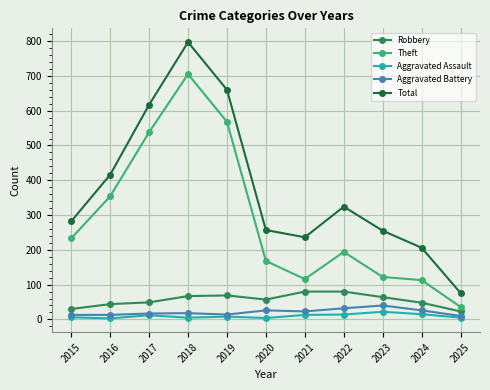

What is the difference between the Aggravated Assault values at 2019 and 2018?

3